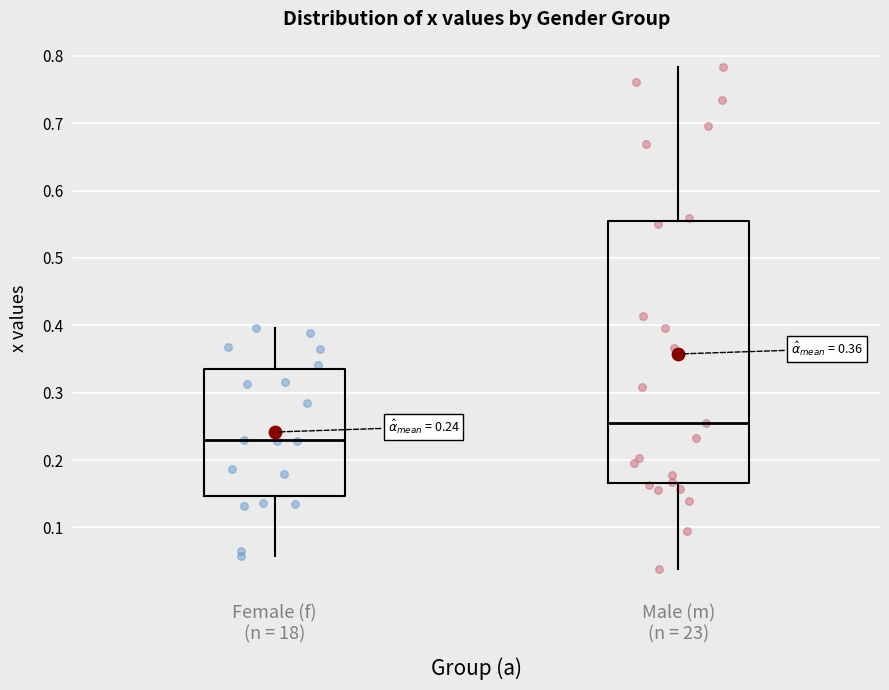

Which box's median line is the lowest?

Female (f) (n = 18)